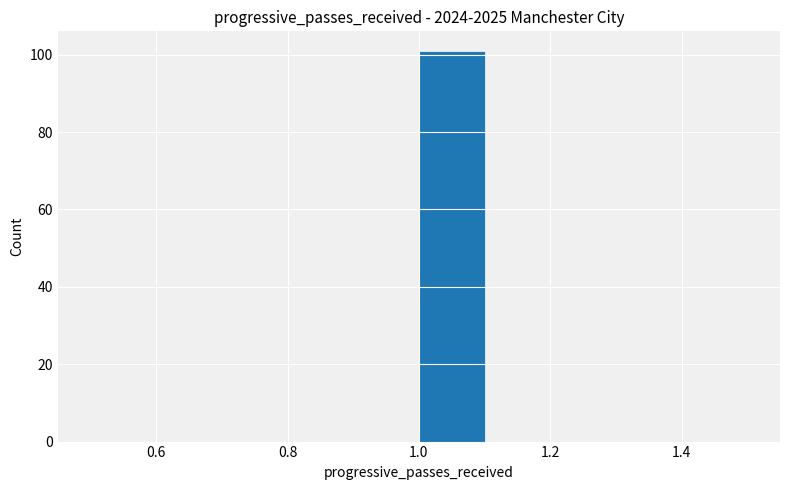

How tall is the bar that spans 1.0 to 1.1 on the x-axis? The values are not printed on the chart, so give them approximately, as read against the axis.

102